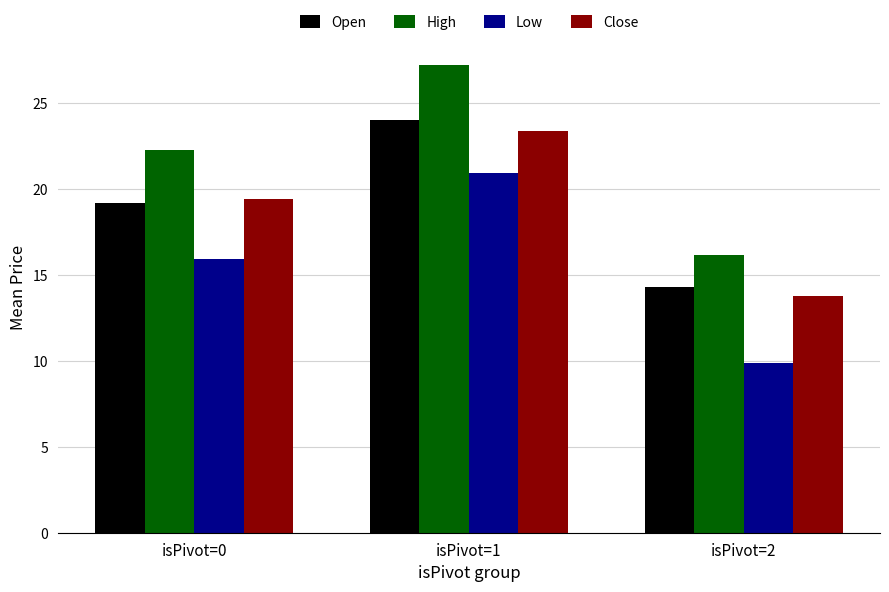

Are the bars grouped side by side (vs. stacked)?

Yes